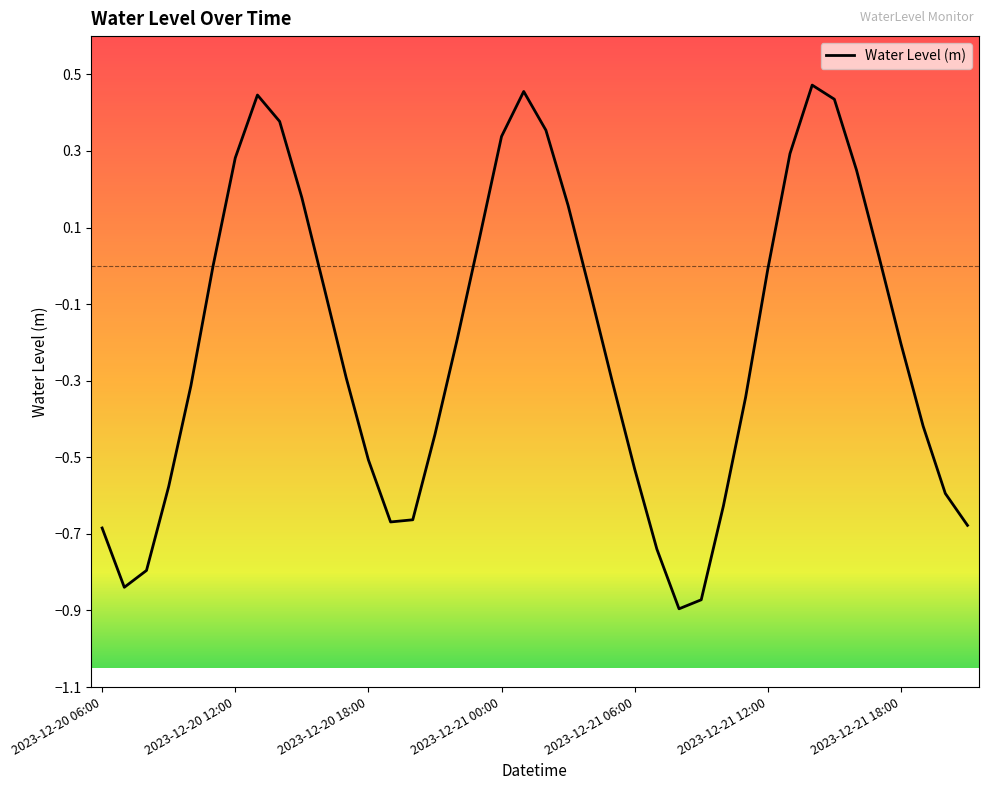

What is the difference between the maximum and minimum values?

1.4